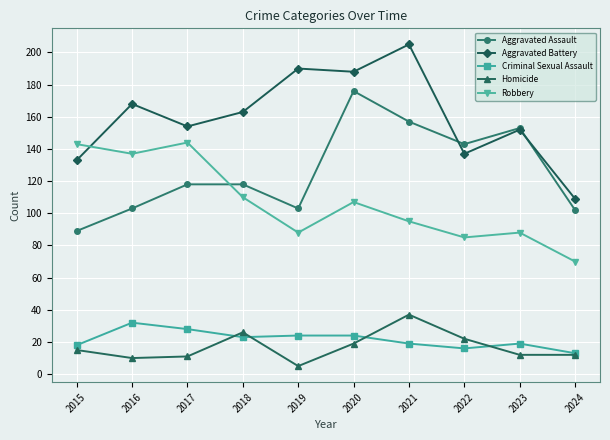

How many times do Robbery and Aggravated Assault cross each other?

1